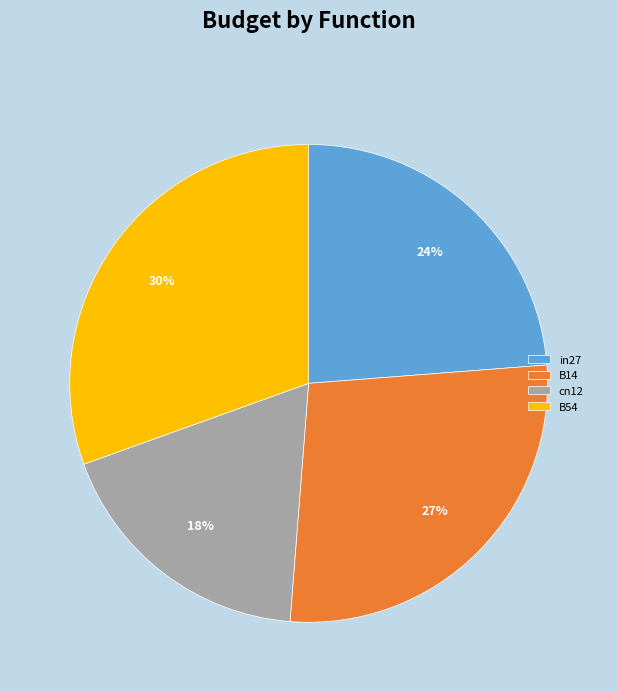

What is the smallest slice in the pie chart?

cn12